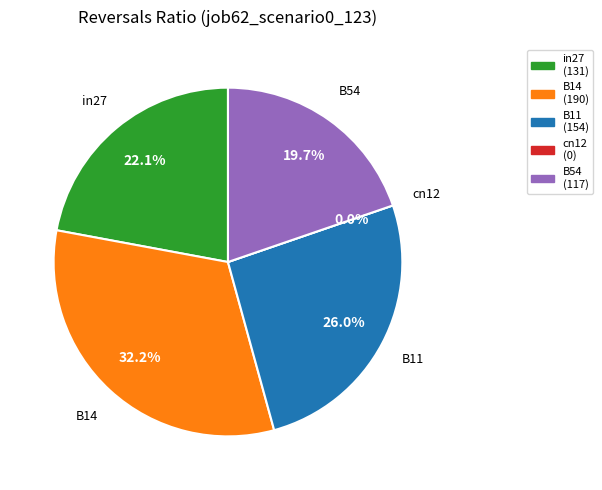

Is there a majority slice in this chart?

No